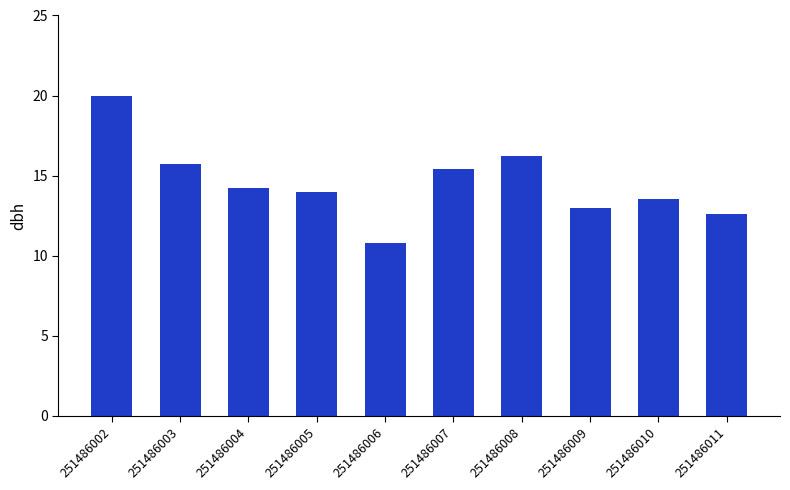

Which label corresponds to the largest value in the chart?

251486002